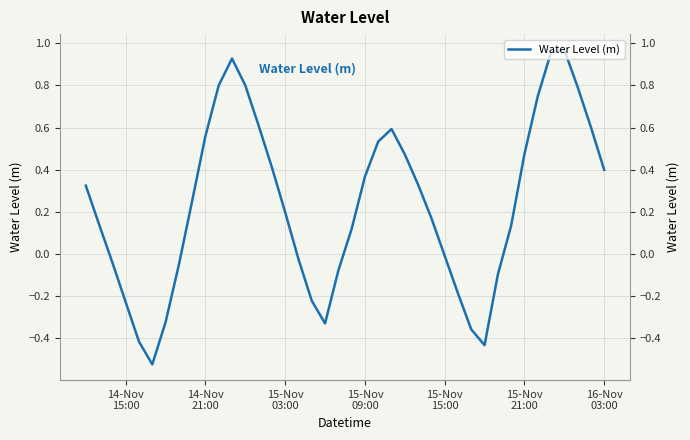

What is the average value?

0.2